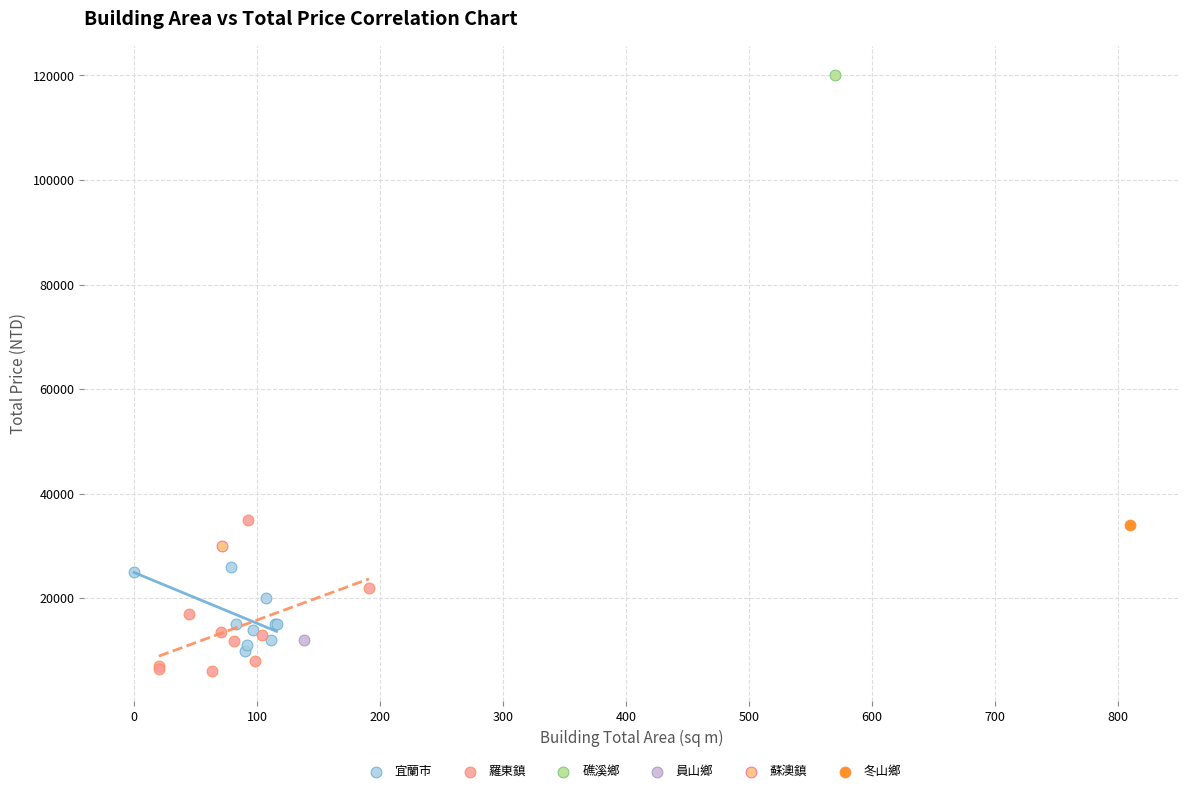

Which series contains the highest Y value?

礁溪鄉